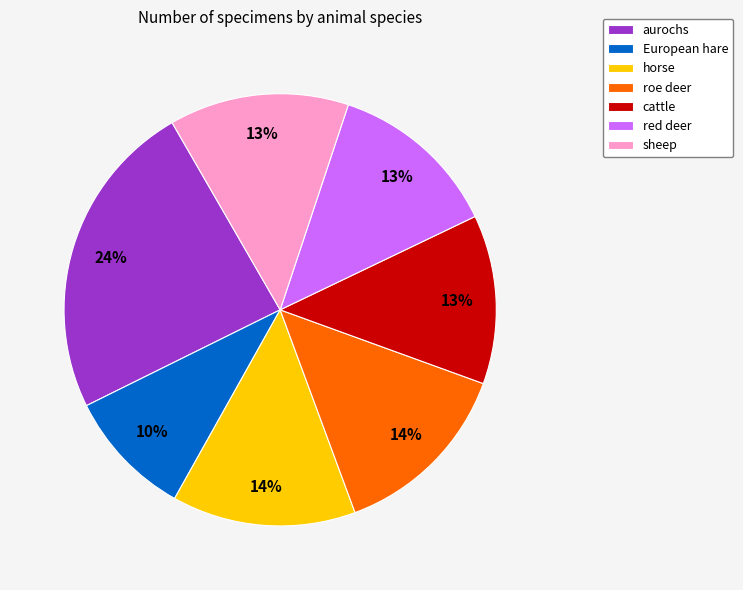

Is it true that aurochs is 24% of the pie?

True